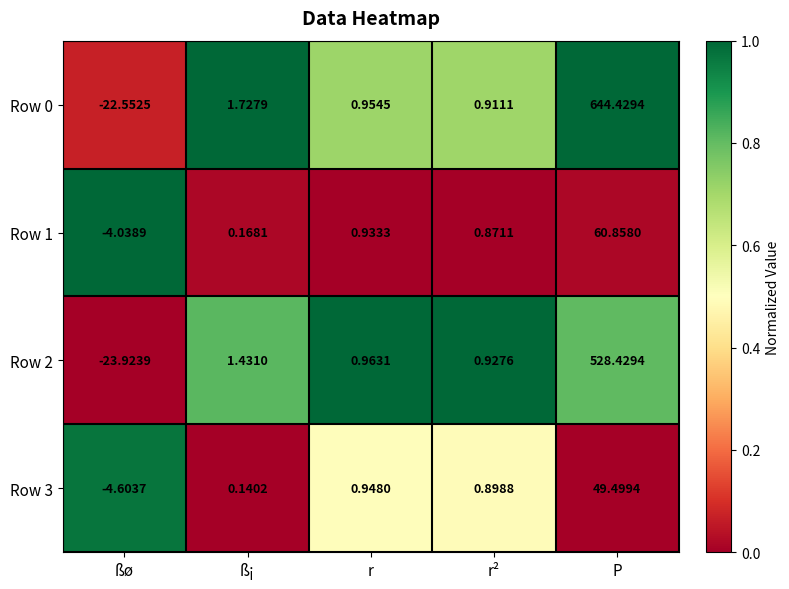

At how many categories does at least one series exceed 0?

4